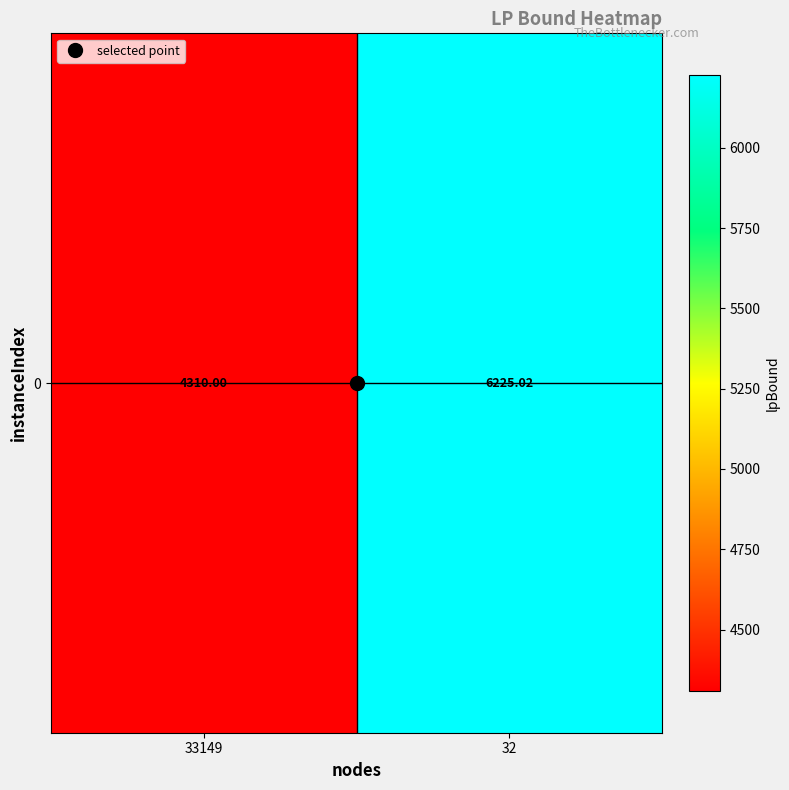

Rank the categories by value from highest to lowest.

32, 33149